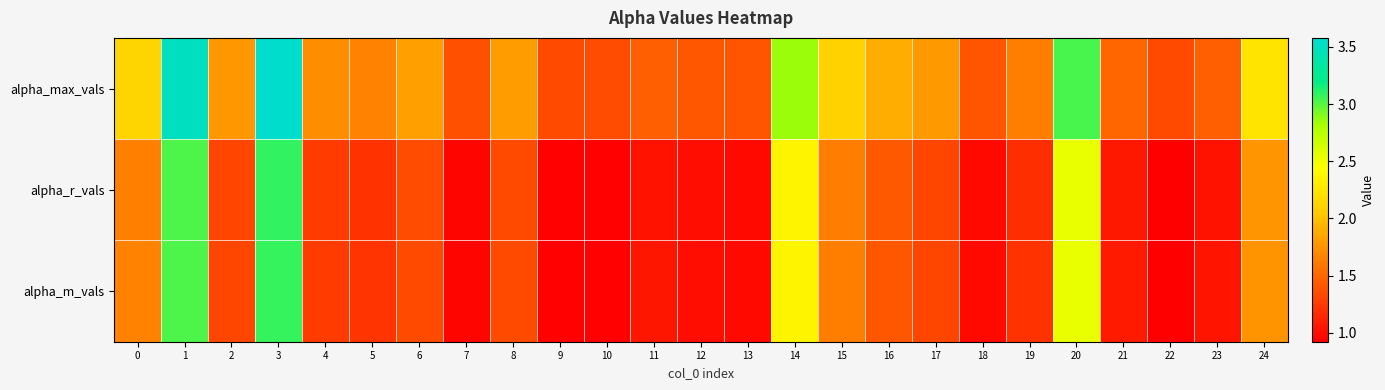

What is the difference between the highest and lowest values at 18?

0.4